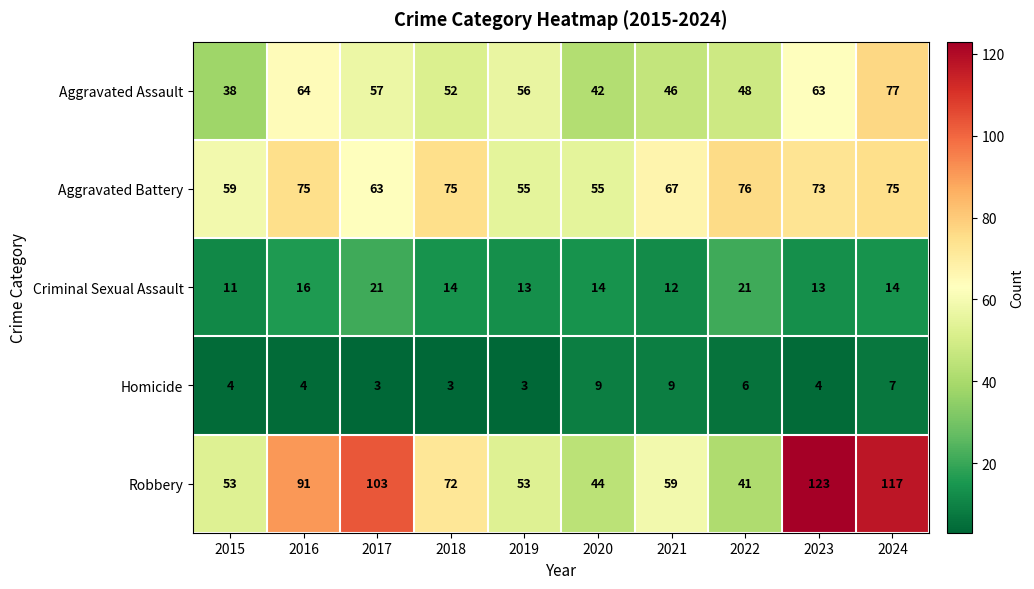

How many series are shown in this chart?

5